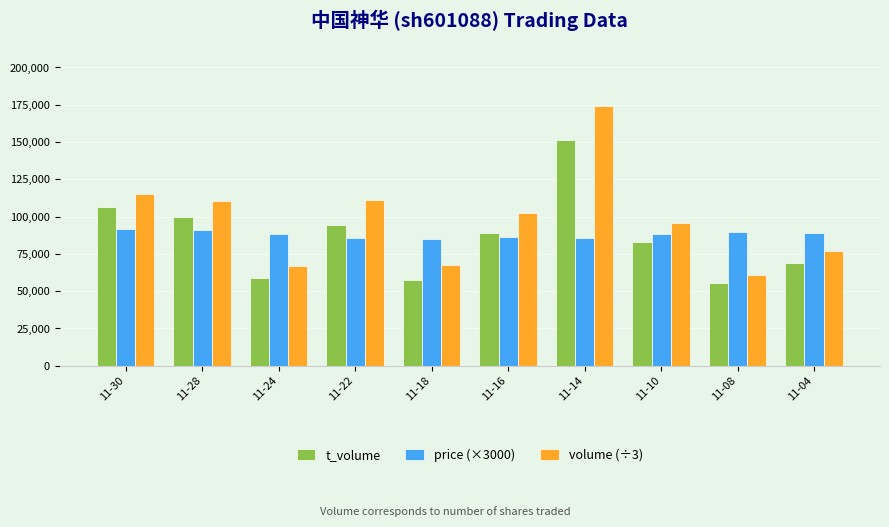

Which series has the largest total across all categories?

volume (÷3)